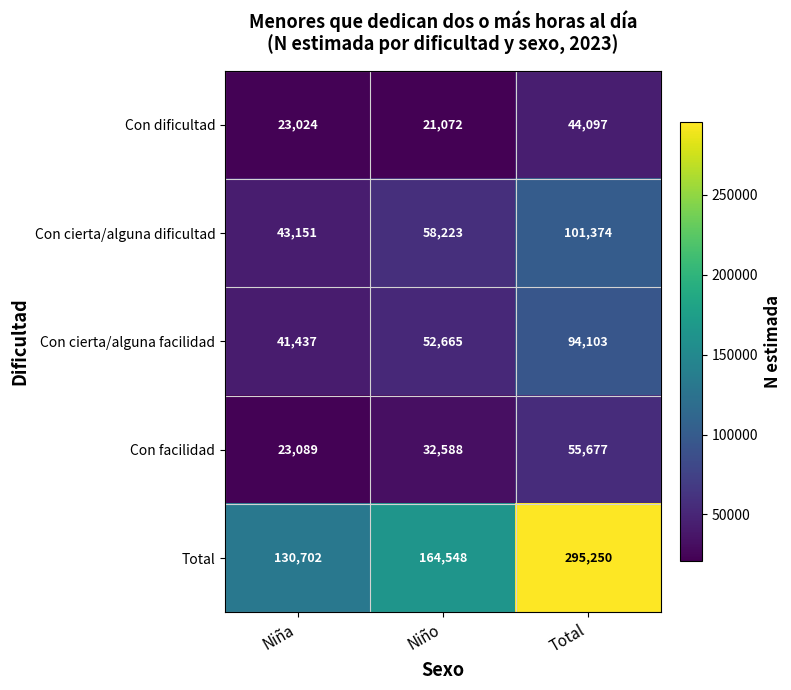

The value of Con facilidad at Niño is 13141. True or false?

False